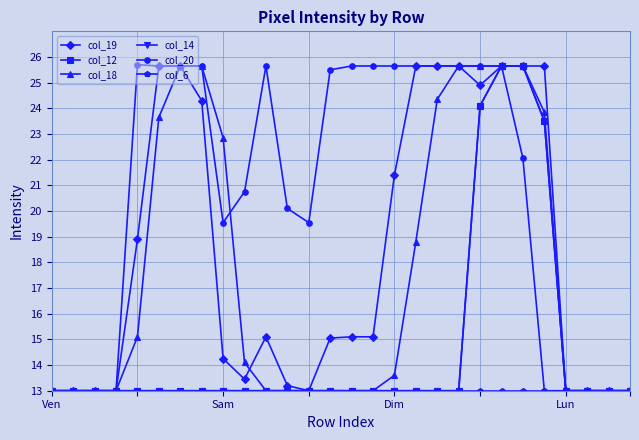

Does the chart have visible grid lines?

Yes